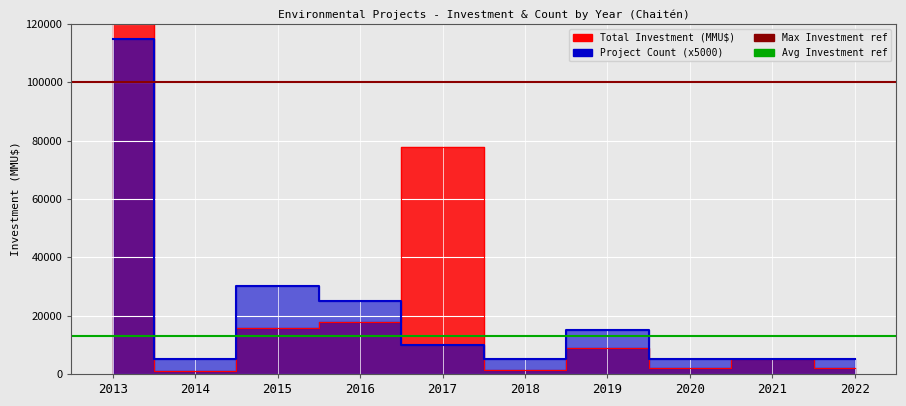

How many lines are shown in the chart?

2